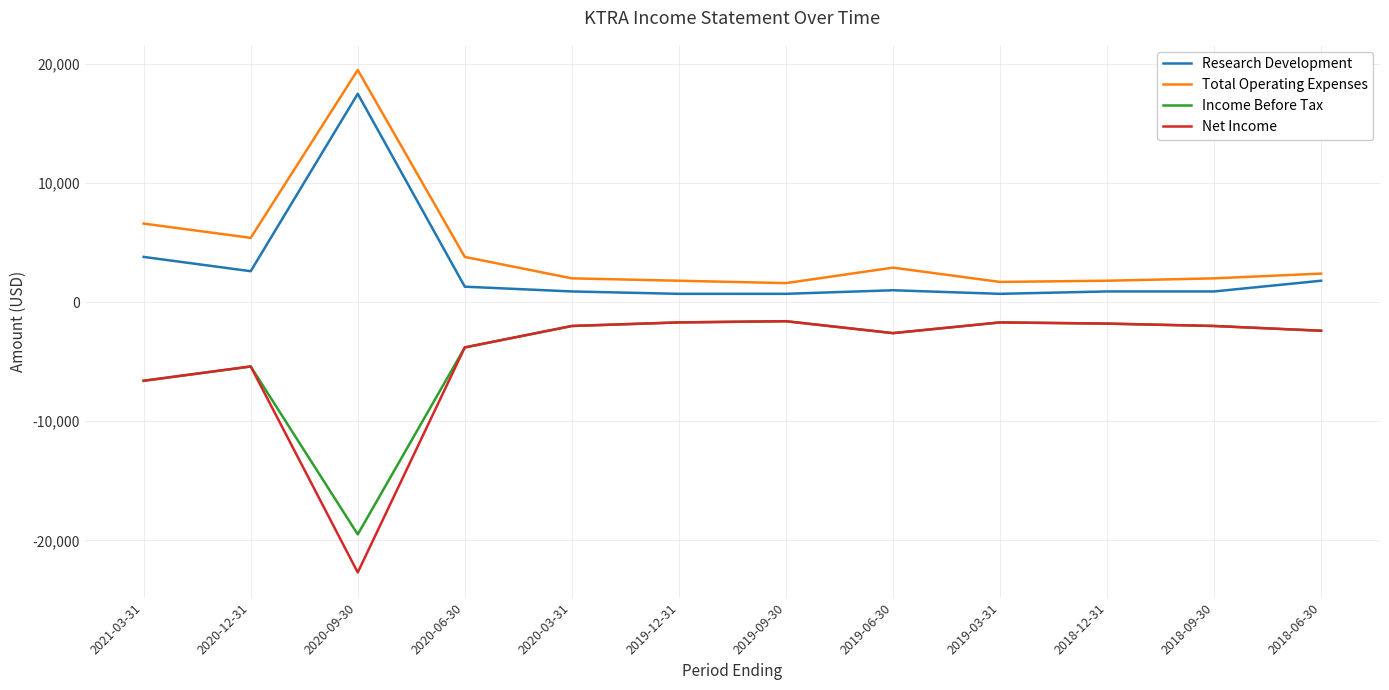

True or false: Net Income and Total Operating Expenses cross at least once.

False